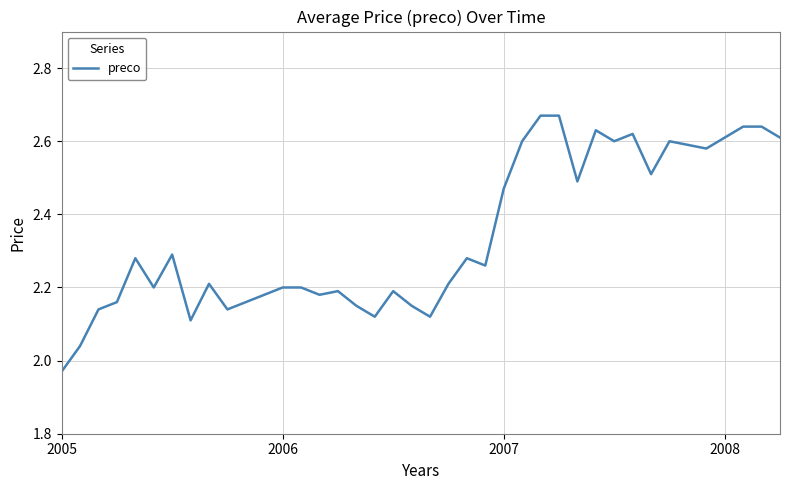

What is the difference between the maximum and minimum values?

0.7